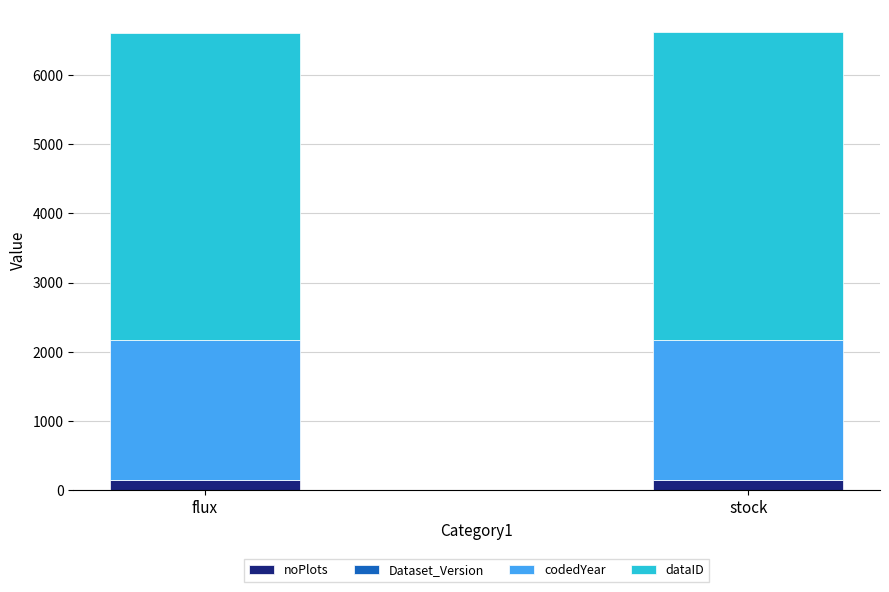

The value of noPlots at flux is 143. True or false?

True